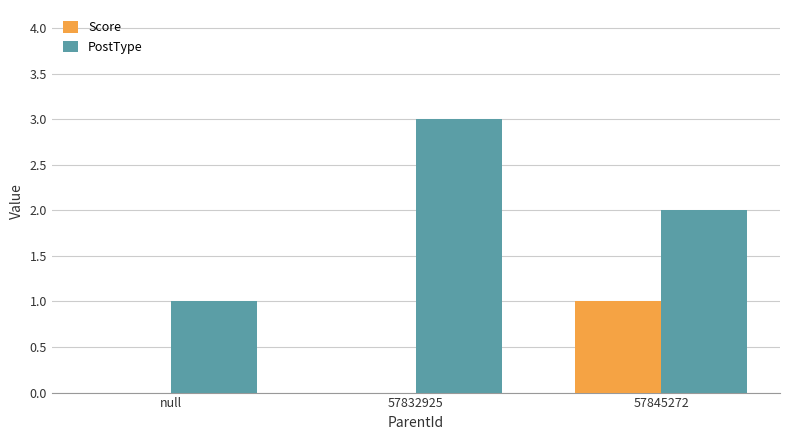

Is the value of Score at 57832925 greater than the value of PostType at null?

No